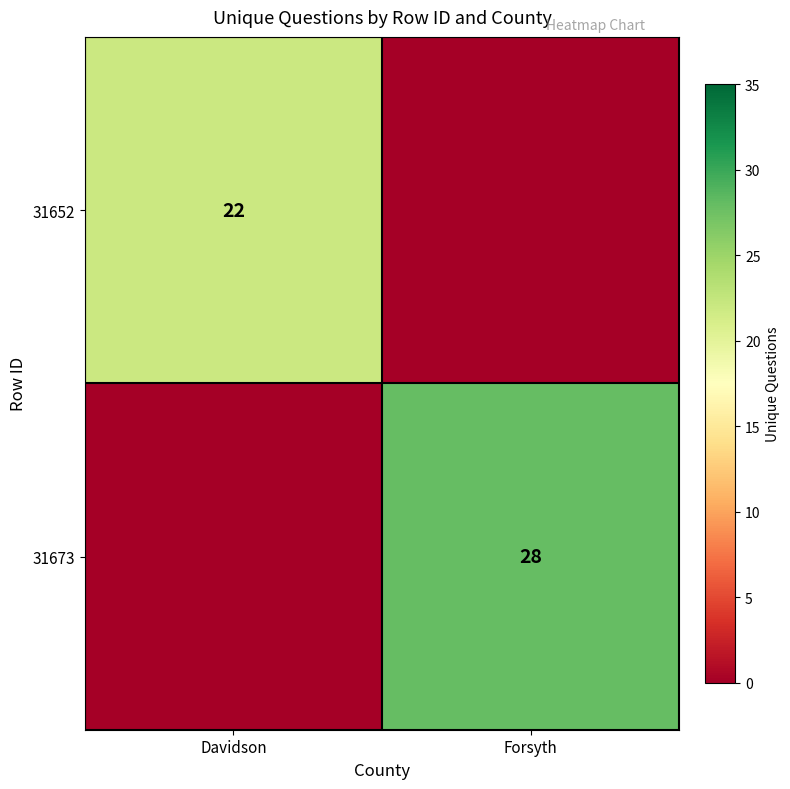

Between Davidson and Forsyth, which is larger?

Davidson